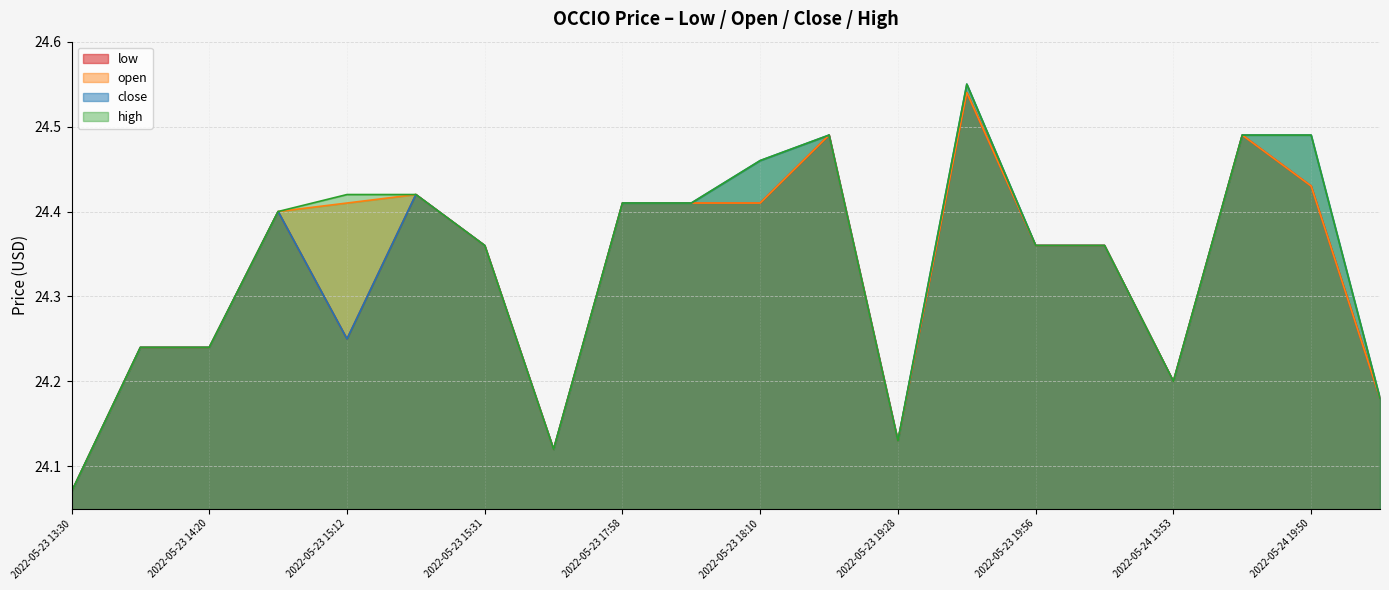

How many interior local peaks does the close series have?

4